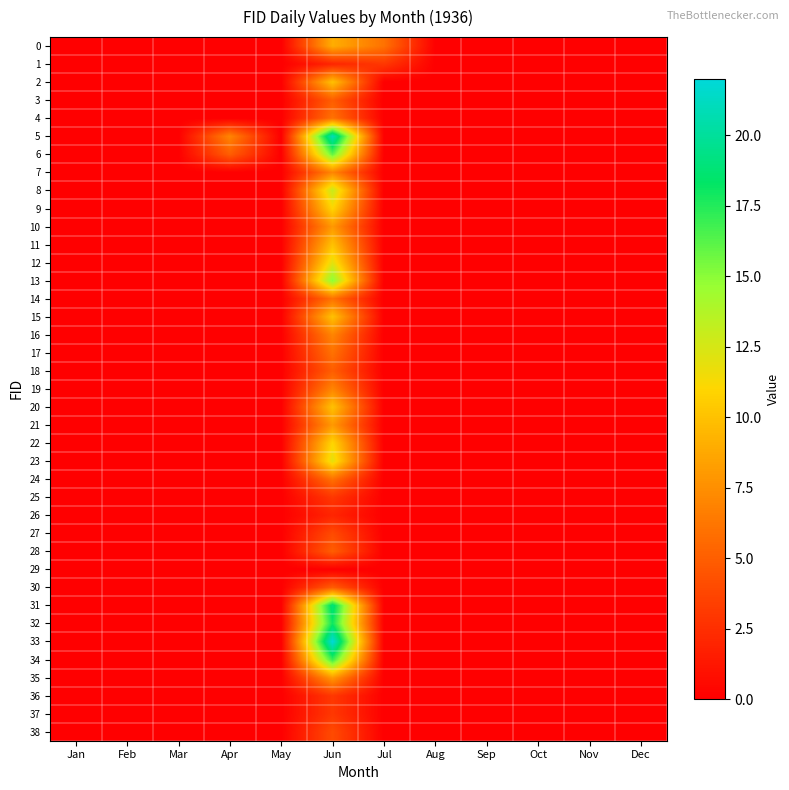

Which series has the largest total across all categories?

5